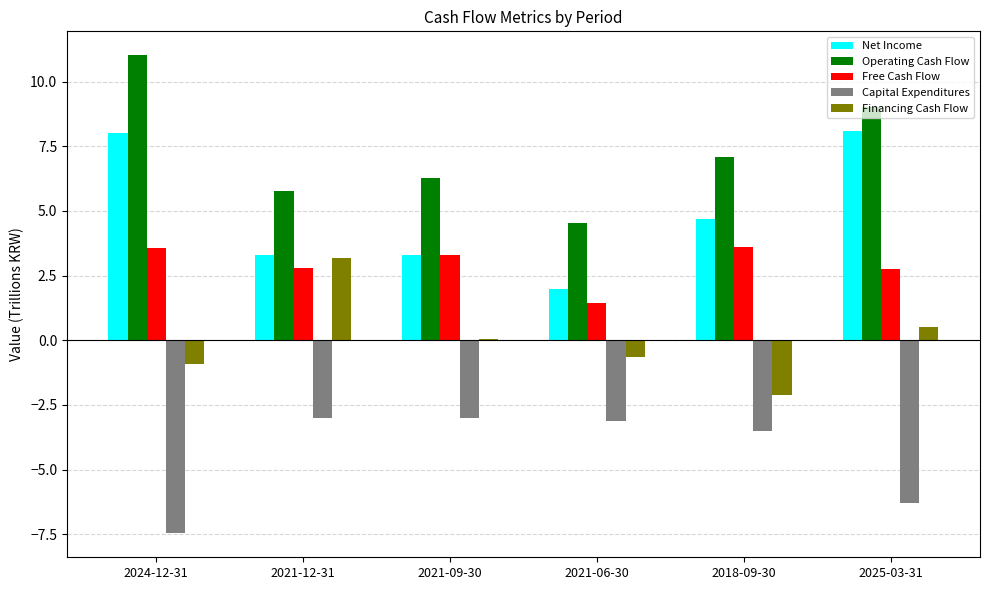

What is the difference between the Operating Cash Flow values at 2018-09-30 and 2025-03-31?

1.9